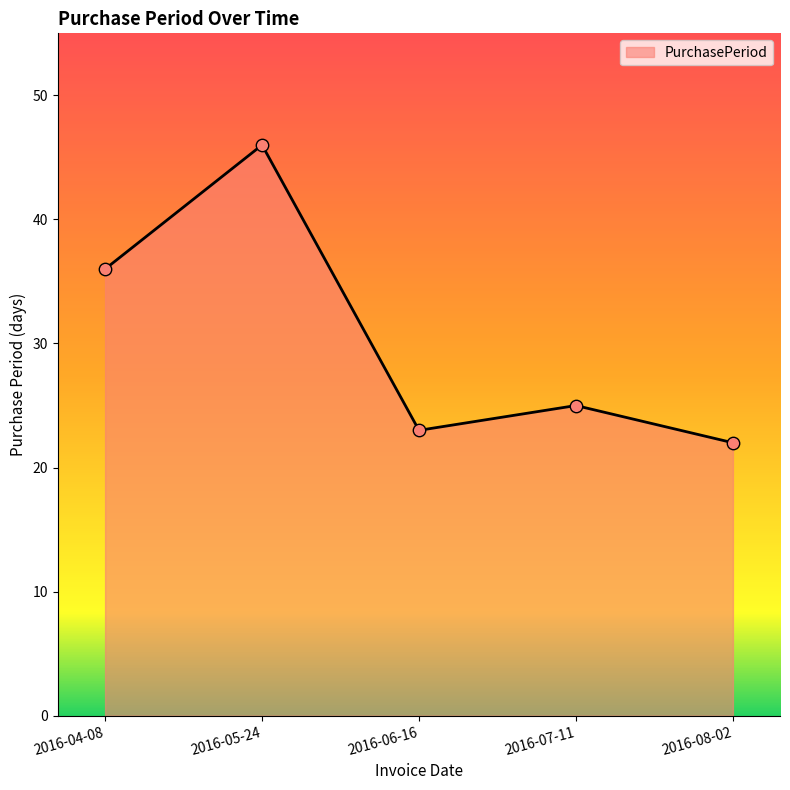

Between 2016-07-11 and 2016-05-24, which is larger?

2016-05-24